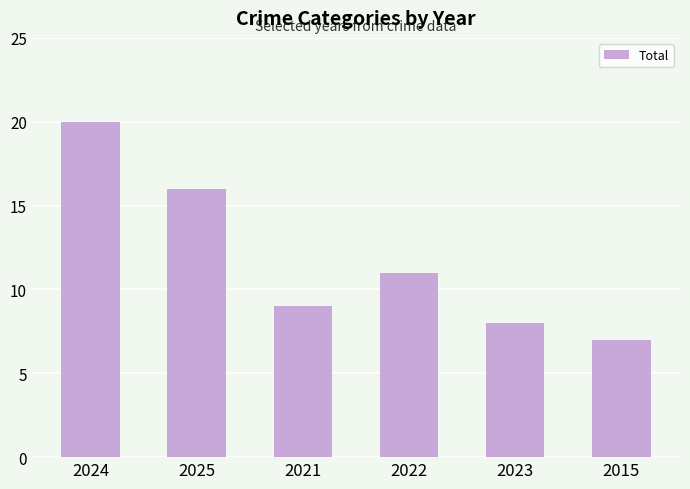

What is the smallest value displayed?

7